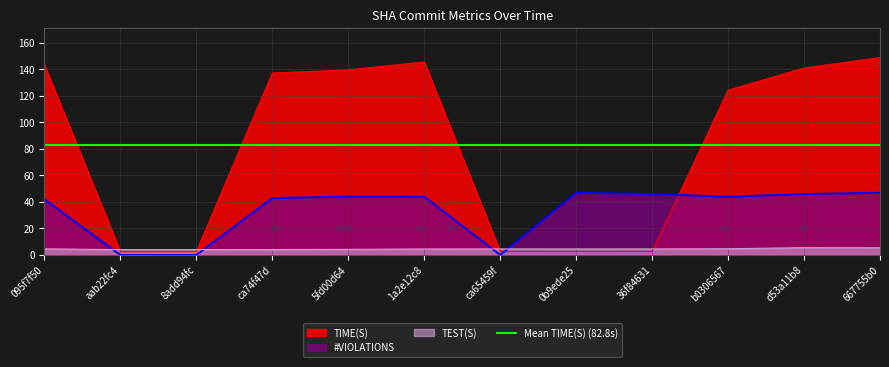

The value of #VIOLATIONS at 1a2e12c8 is 69.6. True or false?

False